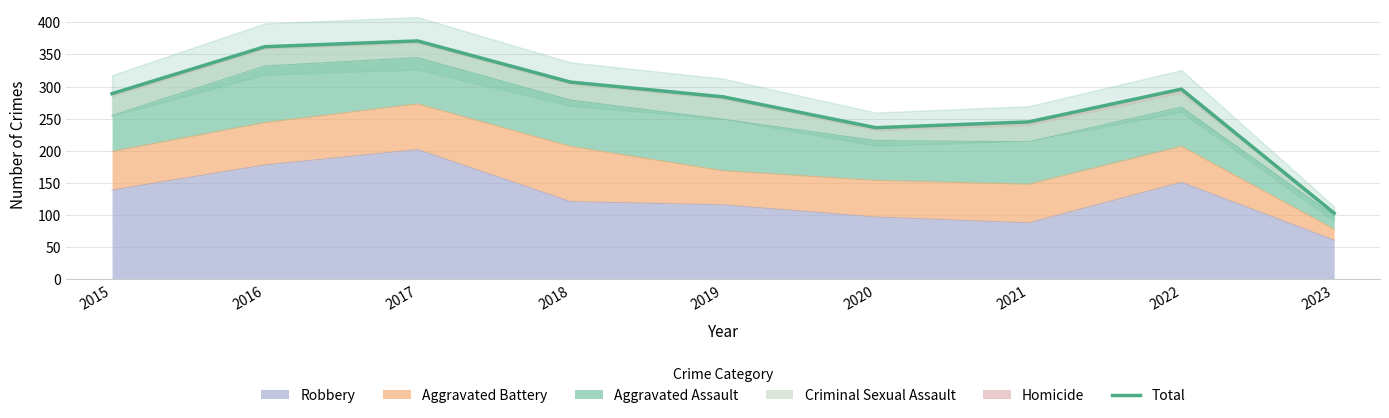

What is the change in value from 2017 to 2021?

-126